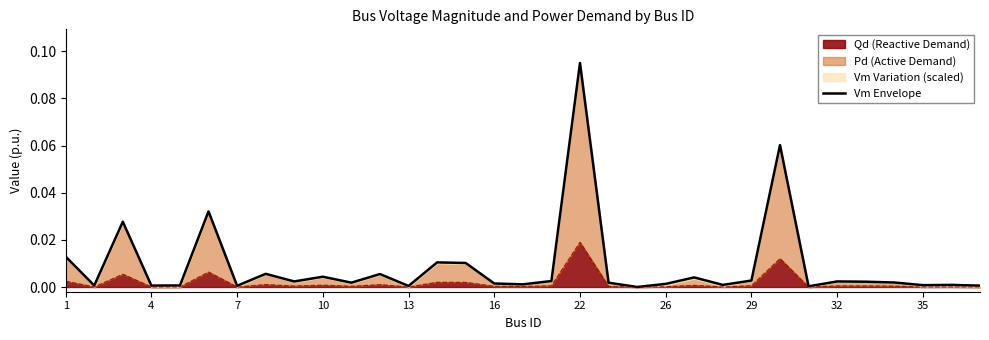

What is the greatest value displayed?

0.1